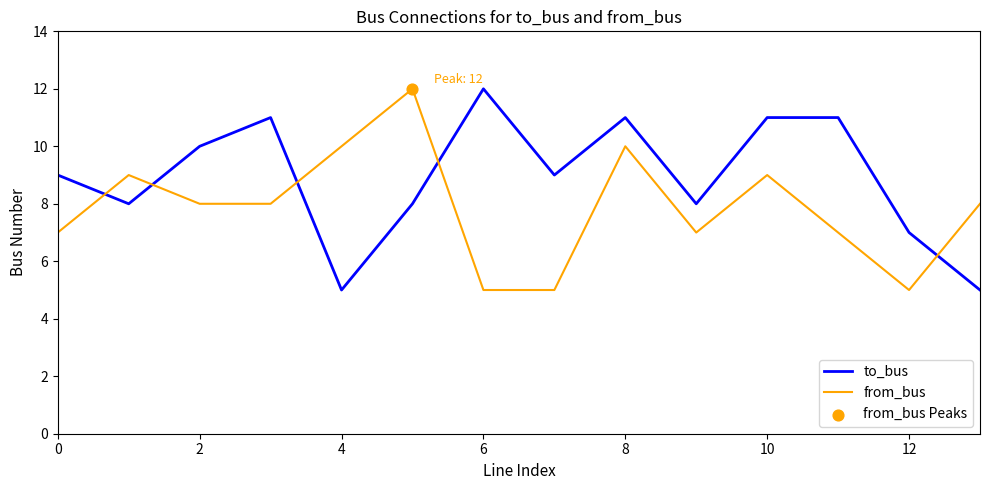

Which series has the largest total across all categories?

to_bus